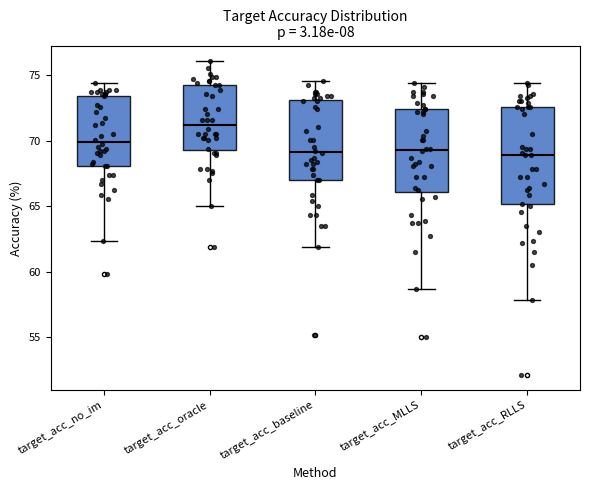

Reading left to right, read every box against the y-axis: the position of its median line, the range the box covers, and the ends of its whiskers. The values are not printed on the chart, so give them approximately, as read against the axis.

target_acc_no_im: median 70.0, box 68.0 to 73.5, whiskers 62.5 to 74.5
target_acc_oracle: median 71.0, box 69.5 to 74.0, whiskers 65.0 to 76.0
target_acc_baseline: median 69.0, box 67.0 to 73.0, whiskers 62.0 to 74.5
target_acc_MLLS: median 69.5, box 66.0 to 72.5, whiskers 58.5 to 74.5
target_acc_RLLS: median 69.0, box 65.0 to 72.5, whiskers 58.0 to 74.5